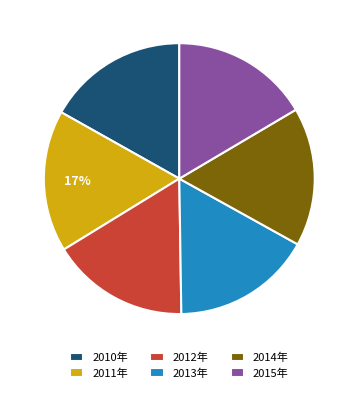

Is it true that 2015年 is 17% of the pie?

True